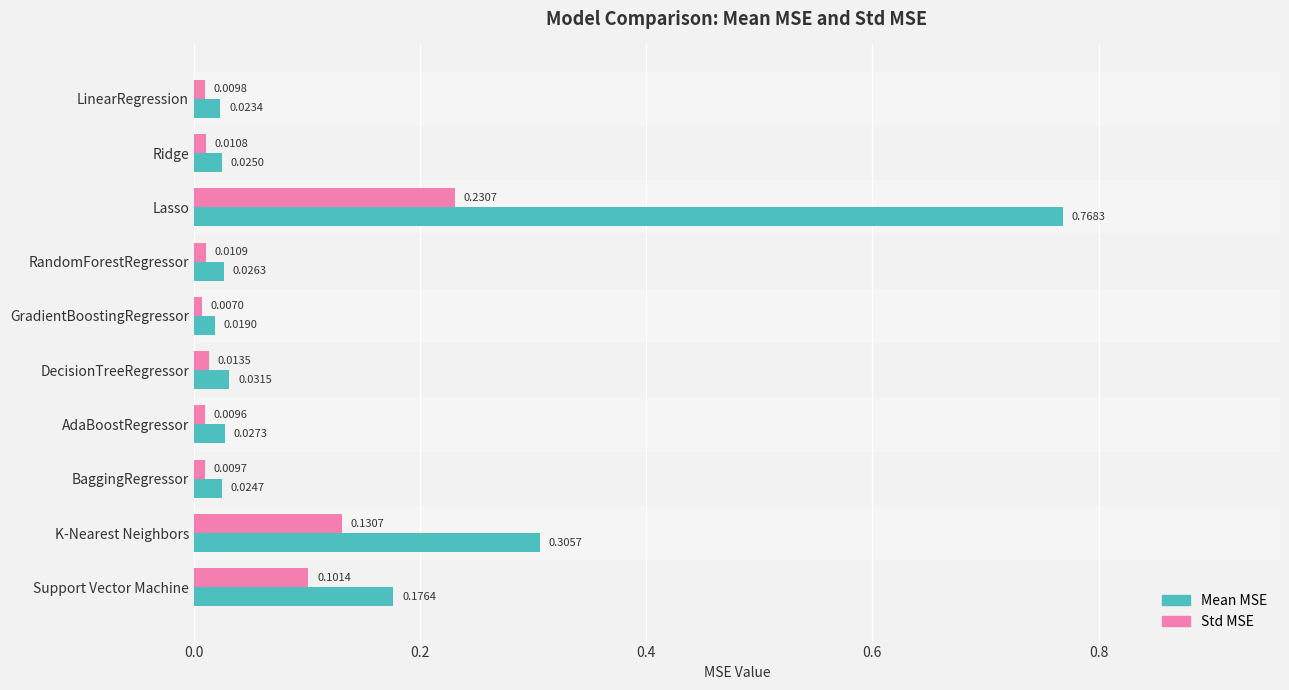

Between GradientBoostingRegressor and BaggingRegressor, which series saw the biggest shift?

Mean MSE